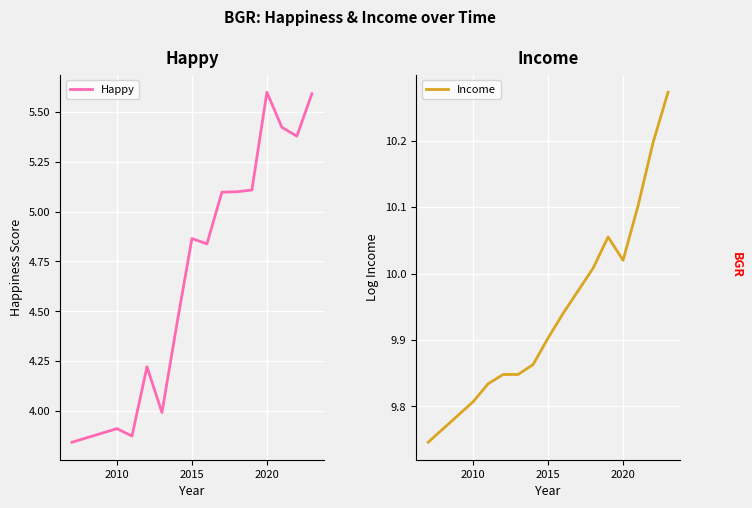

What is the difference between the maximum and minimum values in the Happy series?

1.8